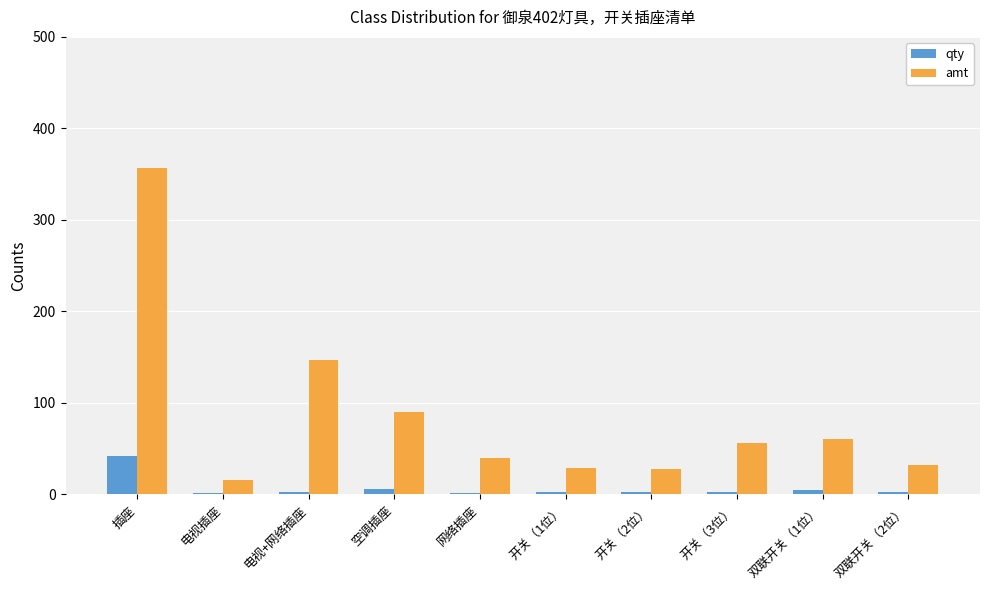

What is the sum of all qty values?

68.0